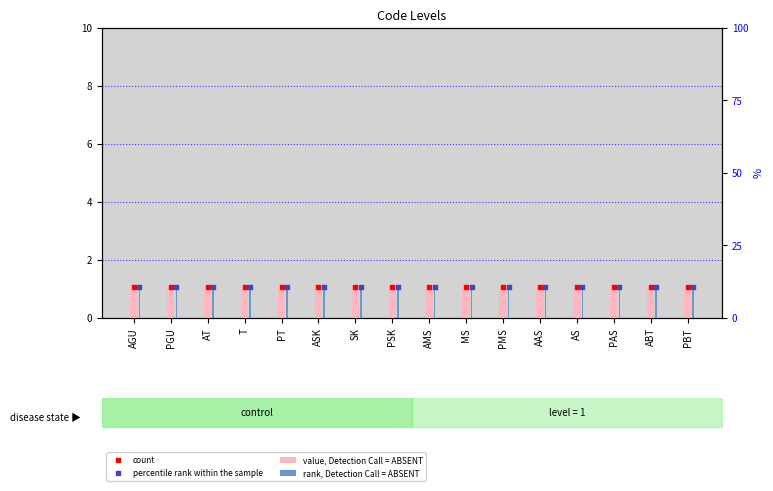

Which series contains the lowest Y value?

rank, Detection Call = ABSENT